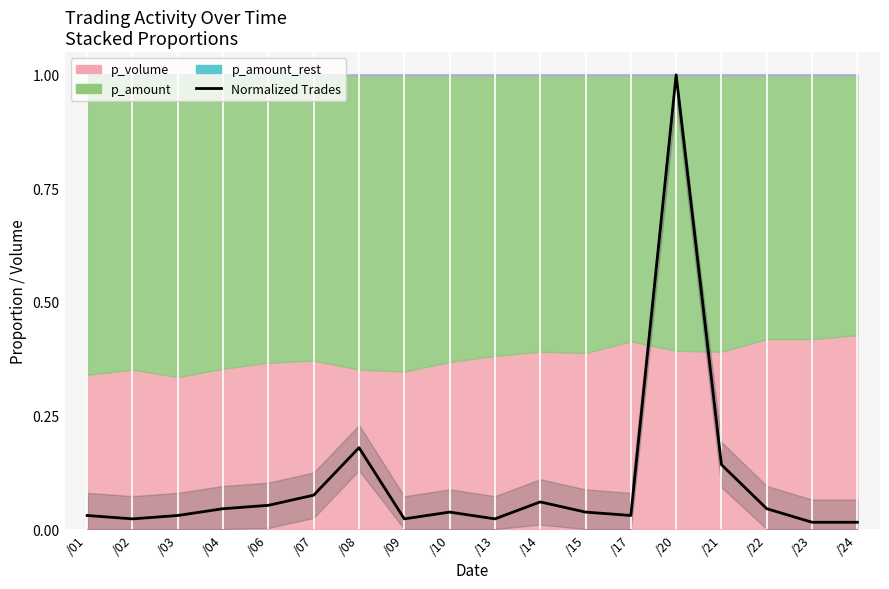

Reading left to right, list all the values displayed in this chart.

/01=0.0	/02=0.0	/03=0.0	/04=0.0	/06=0.1	/07=0.1	/08=0.2	/09=0.0	/10=0.0	/13=0.0	/14=0.1	/15=0.0	/17=0.0	/20=1.0	/21=0.1	/22=0.0	/23=0.0	/24=0.0